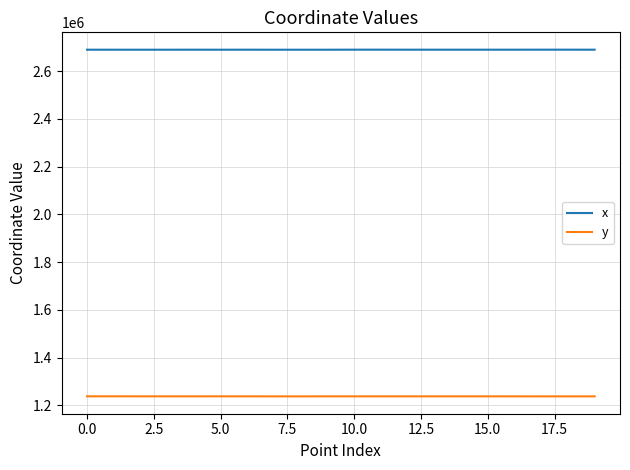

What is the difference between the maximum and minimum values in the x series?

203.9